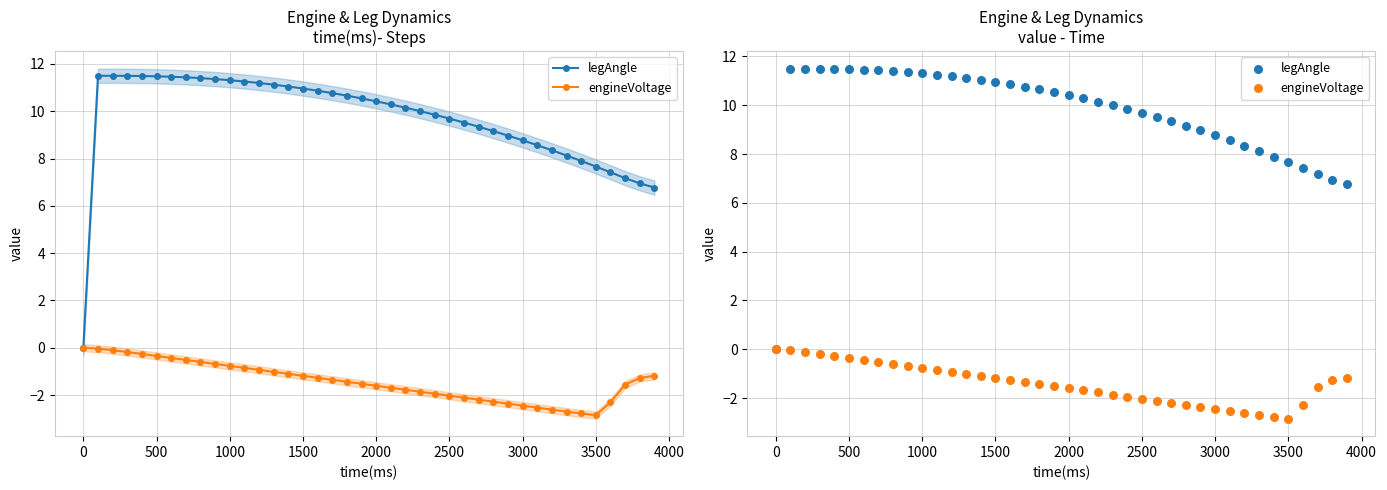

What are all the series names shown in the legend?

legAngle, engineVoltage